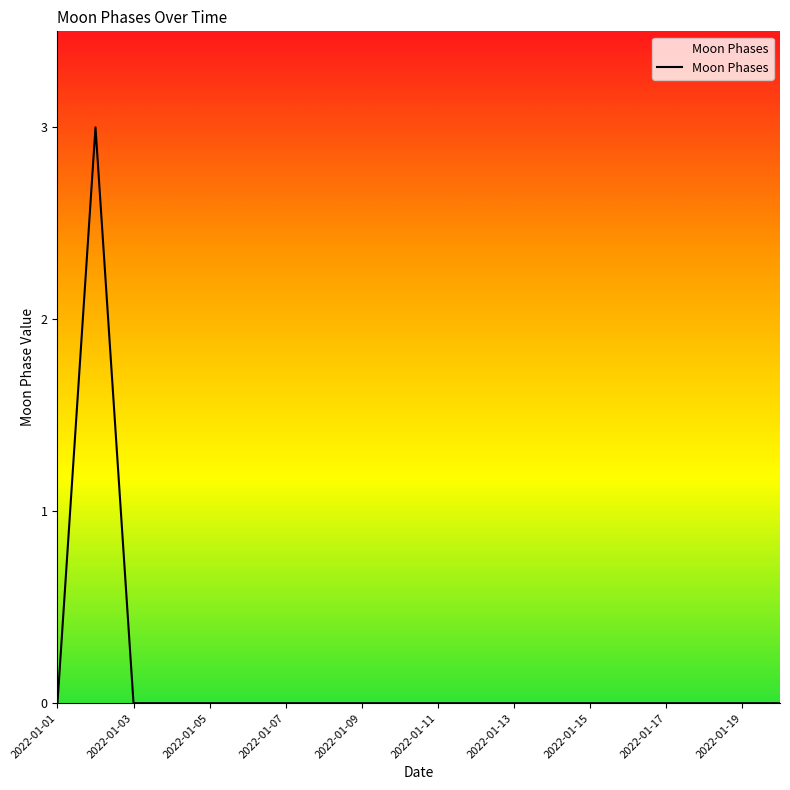

What is the maximum value shown in the chart?

3